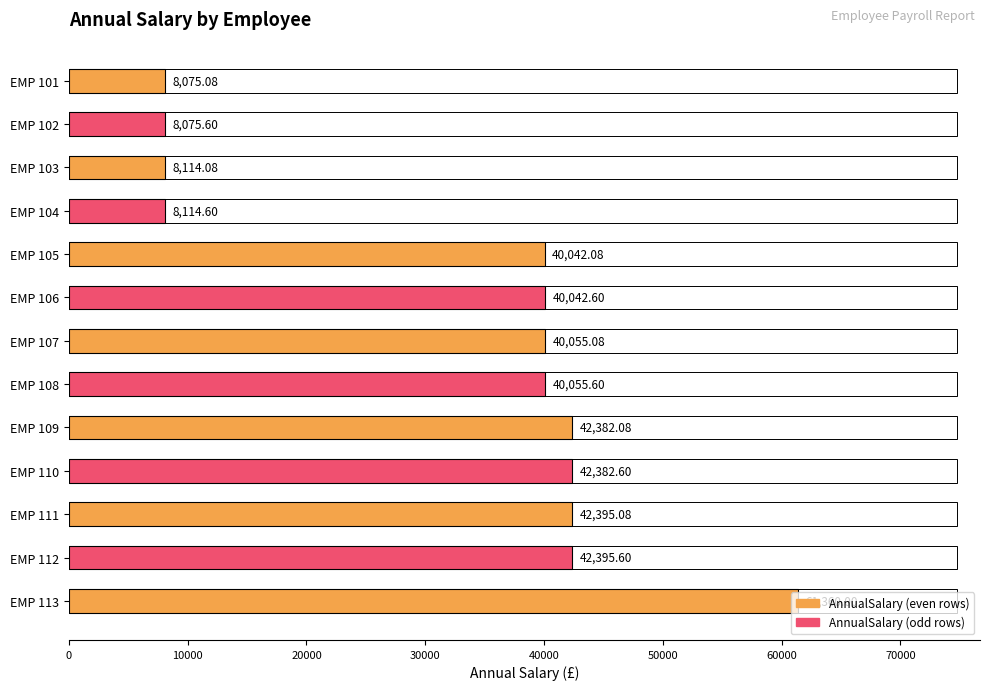

What is the difference between the second highest and second lowest values?

34320.0